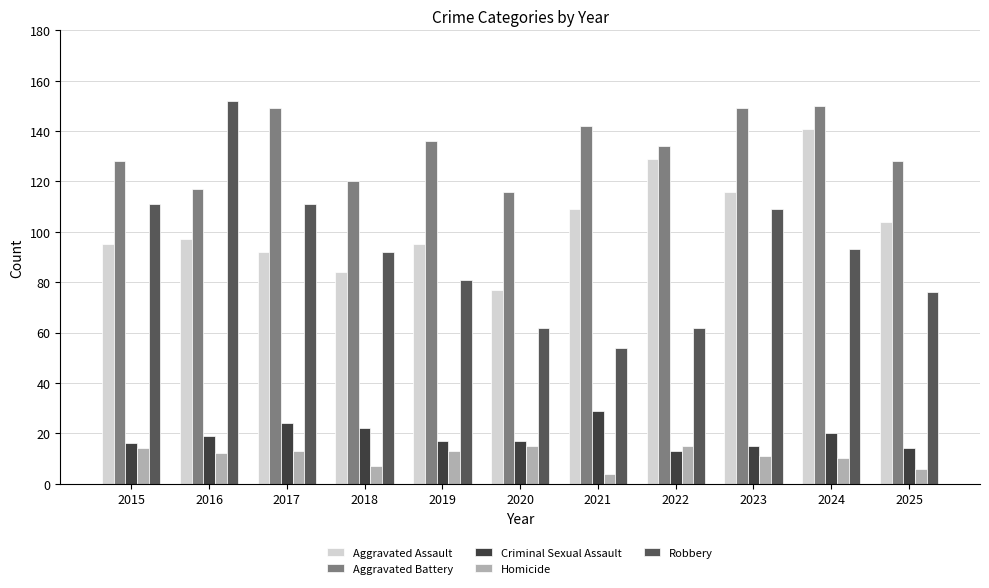

What is the value of the Homicide bar at the 7th from the left?

4